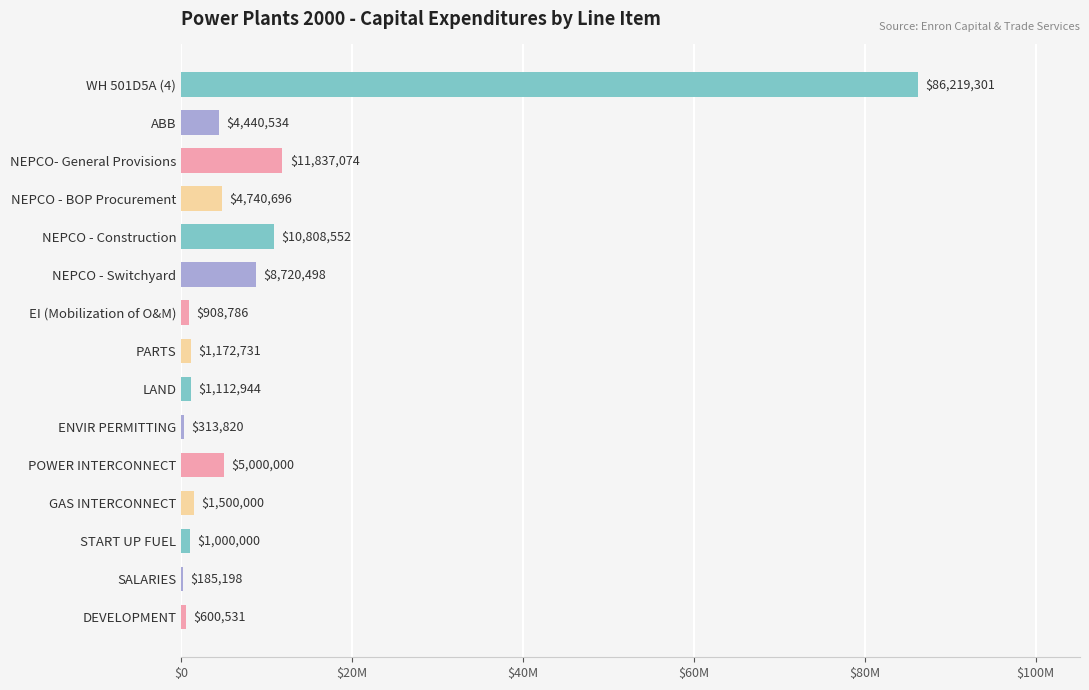

Are the bars grouped side by side (vs. stacked)?

No